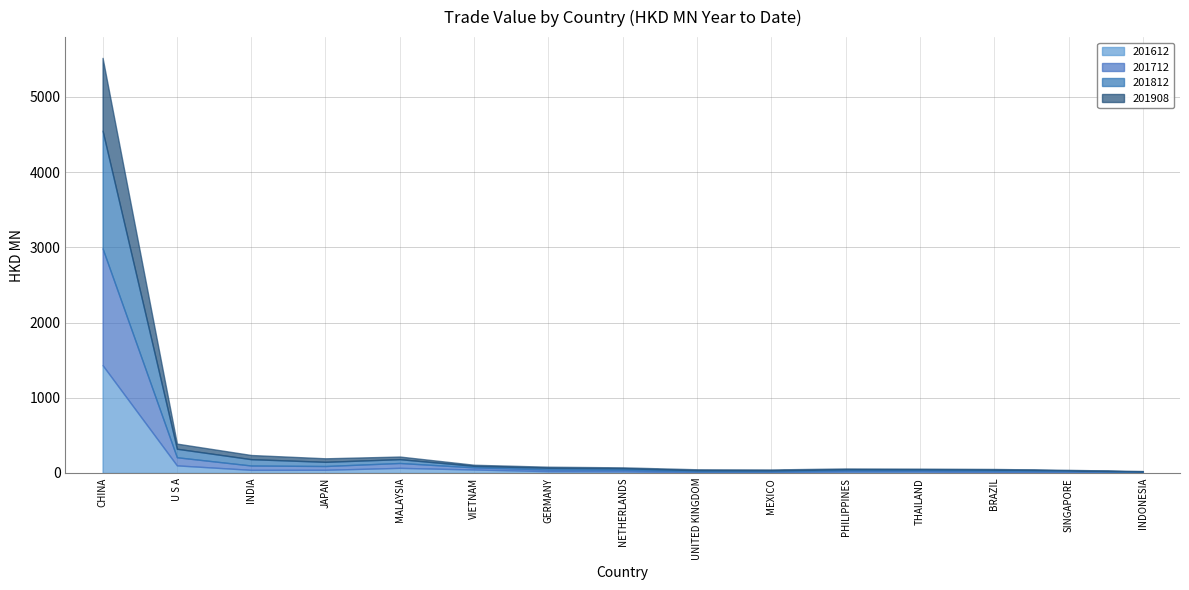

True or false: 201908 has more than 0 points higher than both neighbors.

False